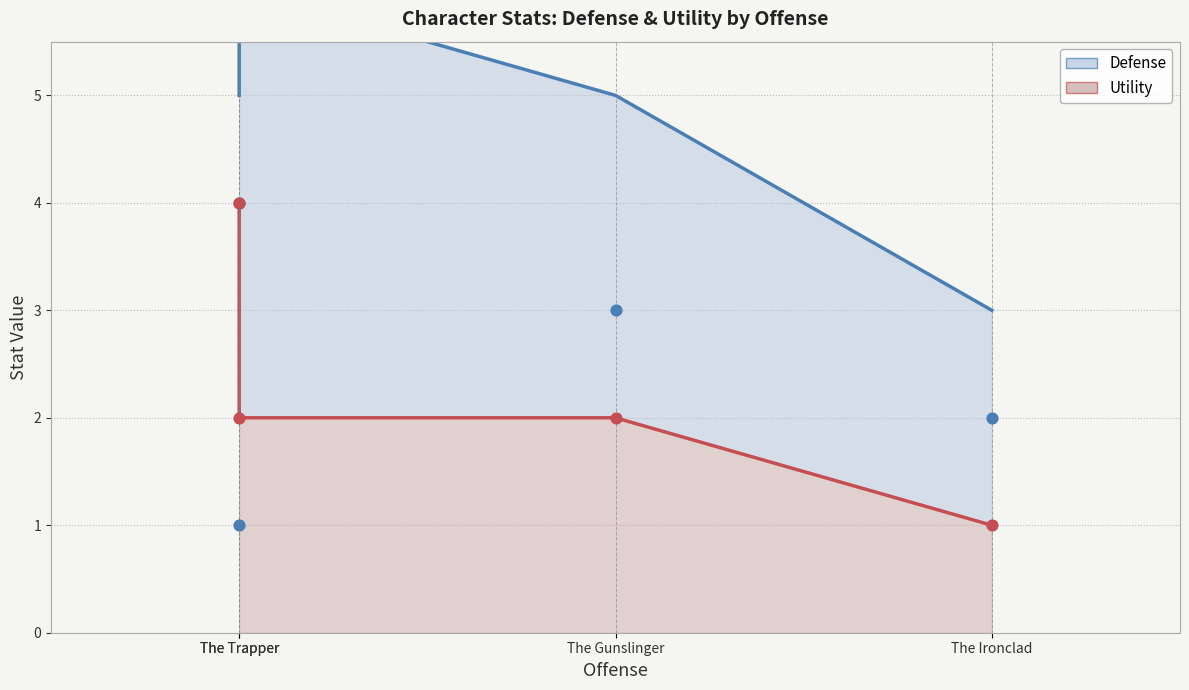

What is the total value across all series at The Ironclad?

3